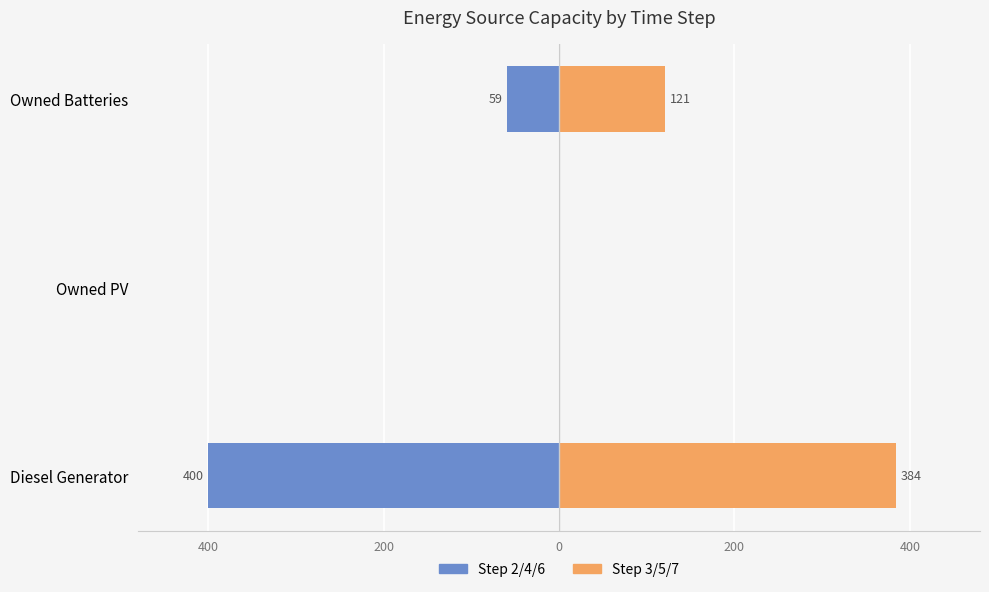

The value of Step 3/5/7 at Owned Batteries is 71. True or false?

False